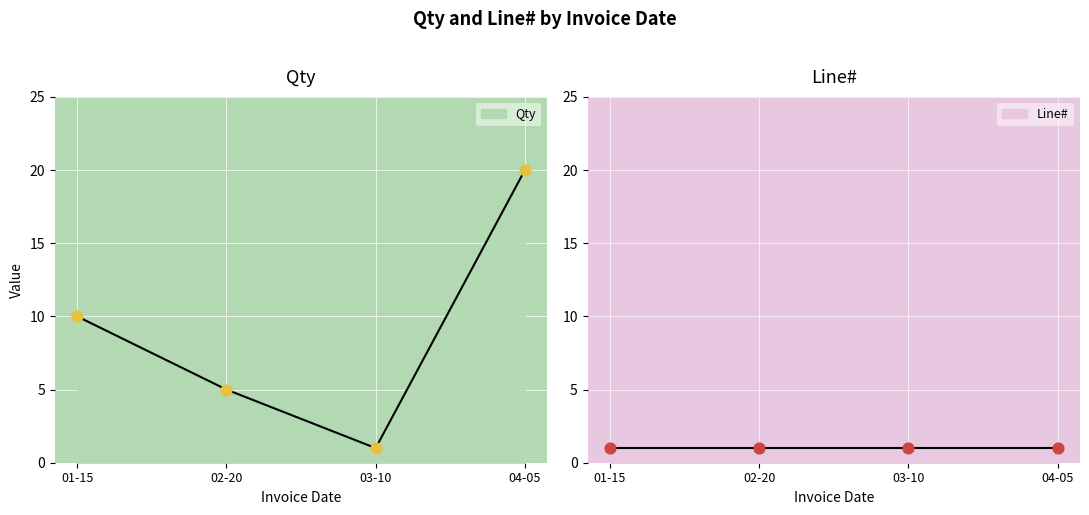

Between 04-05 and 02-20, which is larger?

04-05